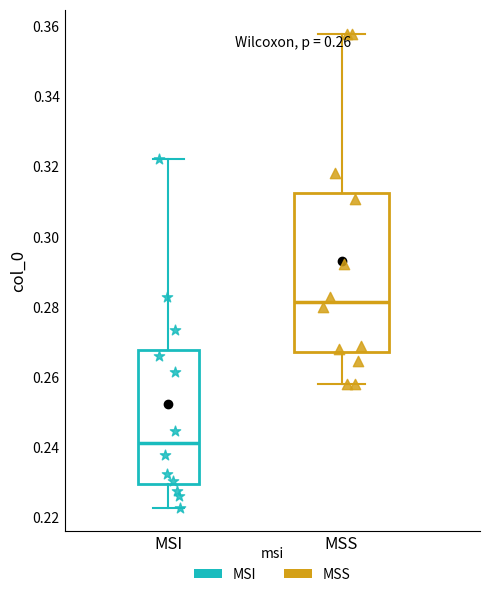

Which box has the highest median line?

MSS